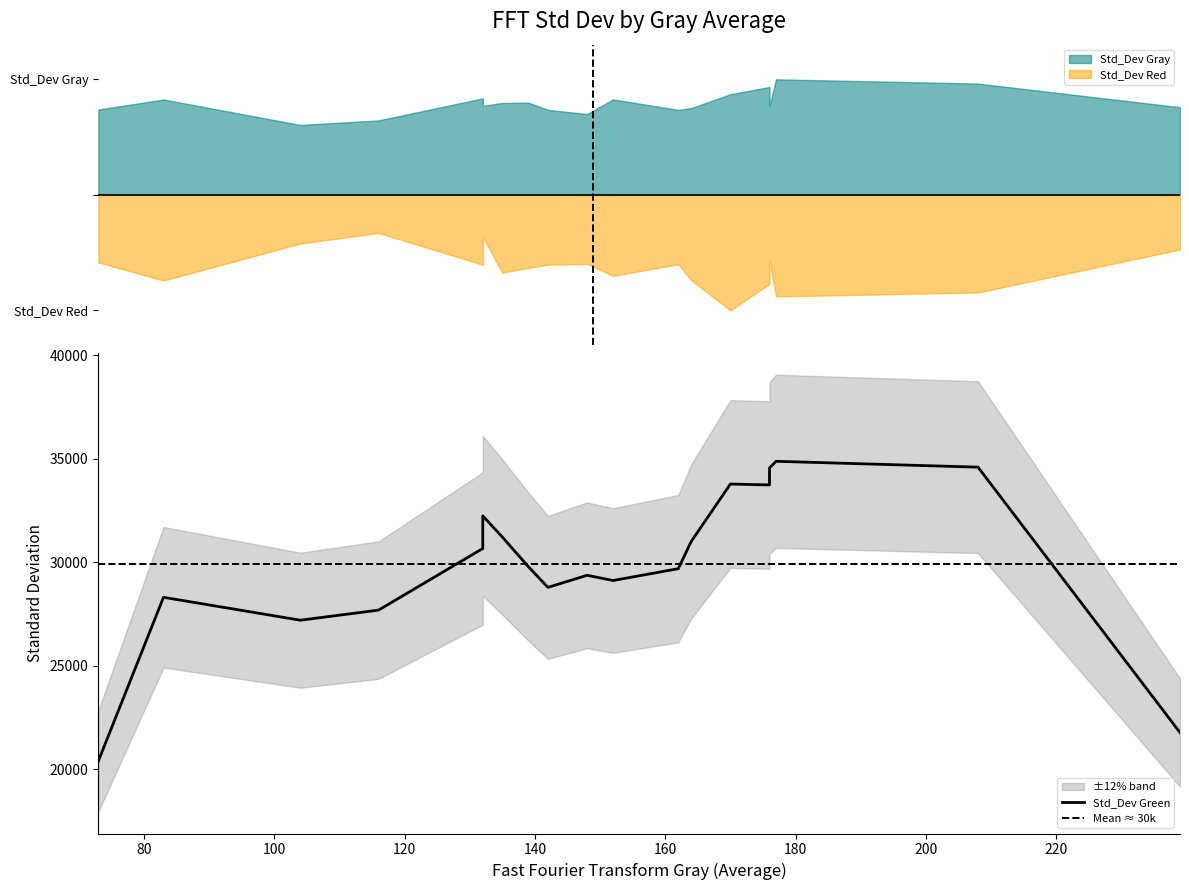

Where do Std_Dev Green and Std_Dev Gray first cross each other?

104 and 139